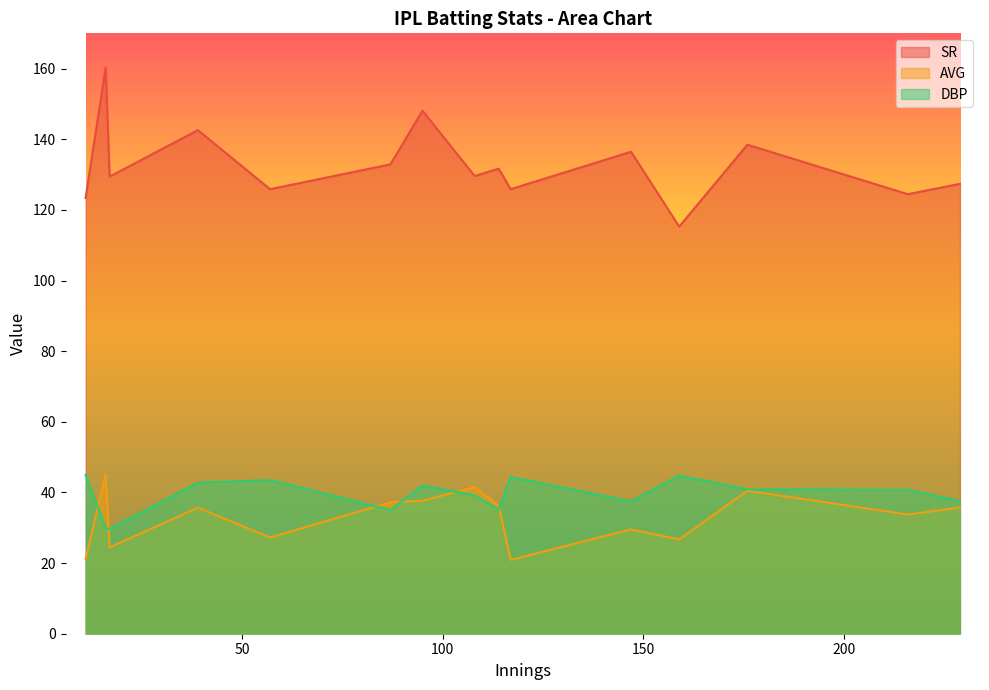

List the series in order of their peak value, highest first.

SR, AVG, DBP